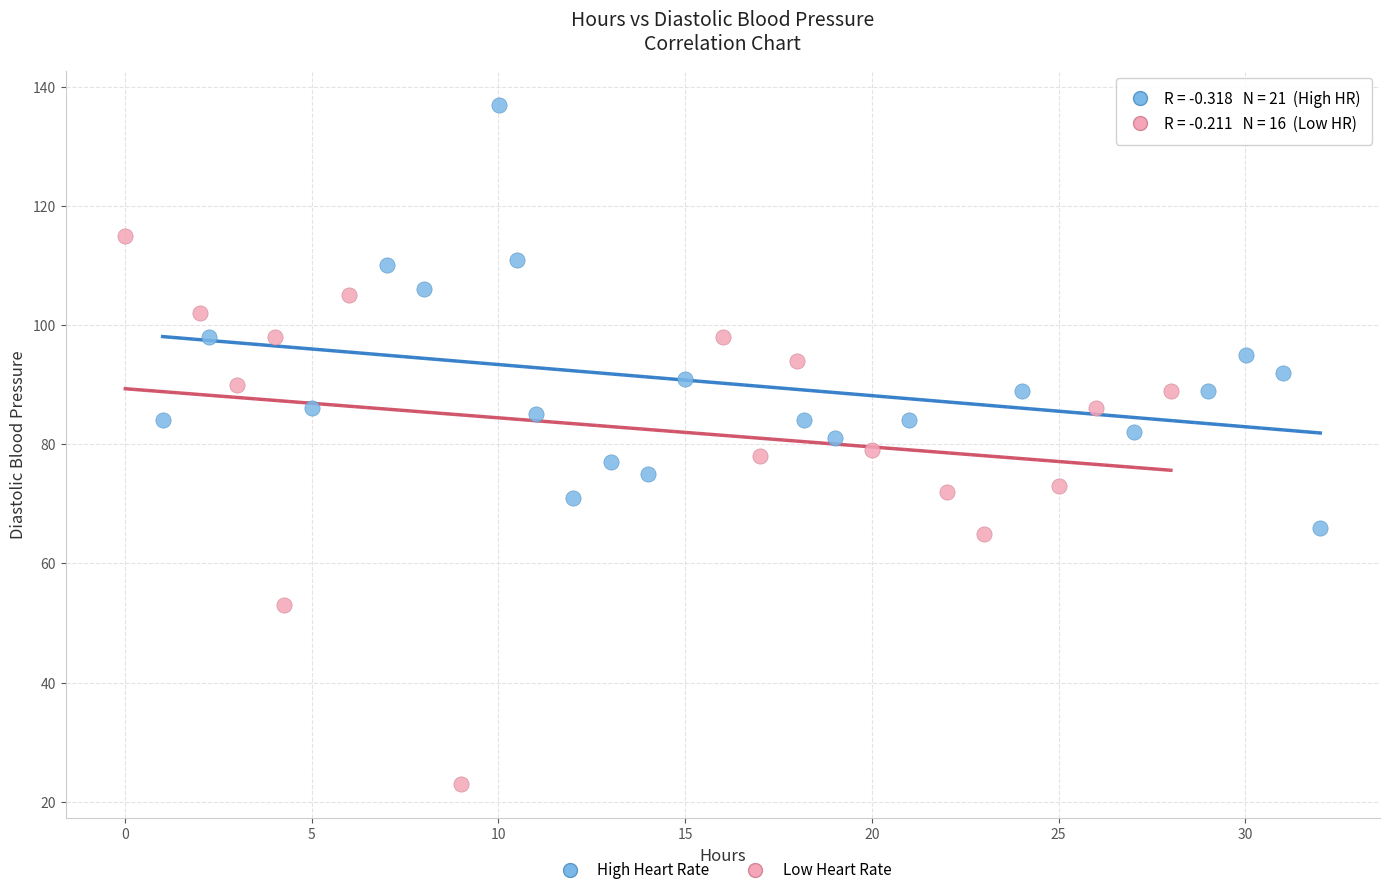

Which series reaches the minimum Y coordinate?

Low Heart Rate